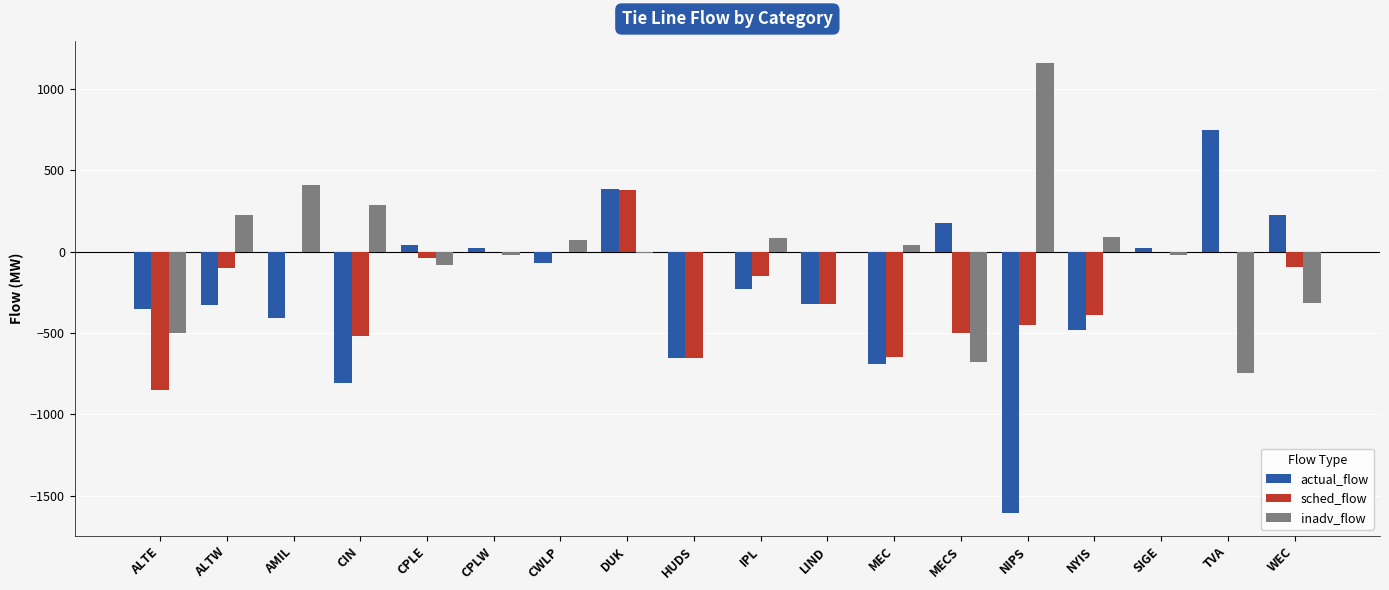

At which label does sched_flow reach its peak?

DUK